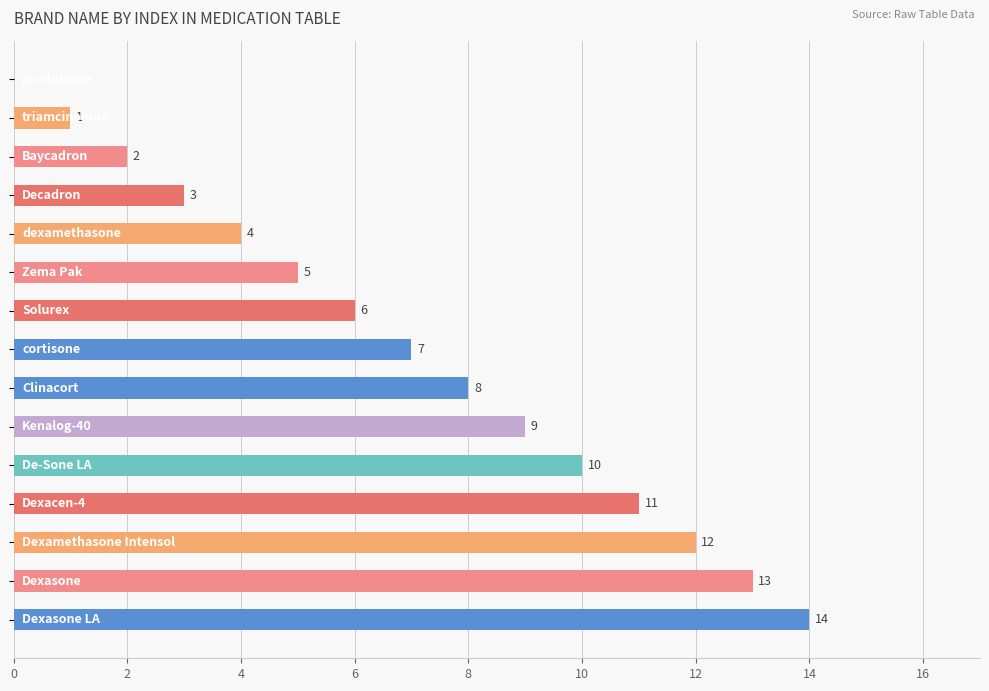

What is the sum of all values?

105